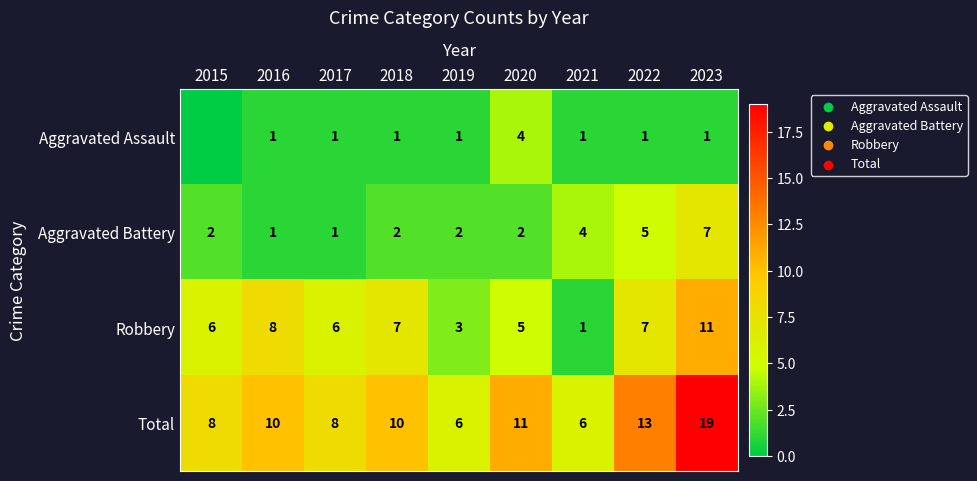

The Total series shows 19 at 2023. True or false?

True